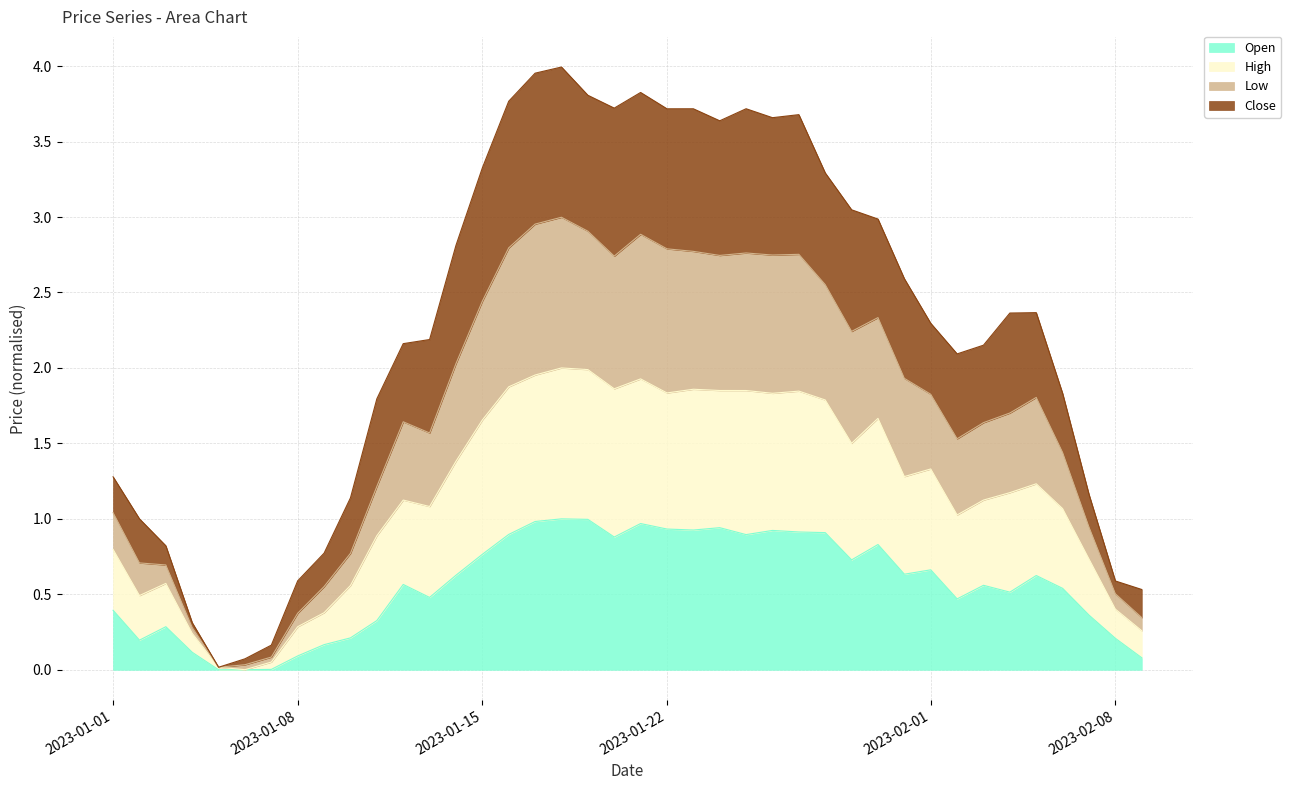

What are all the series names shown in the legend?

Open, High, Low, Close